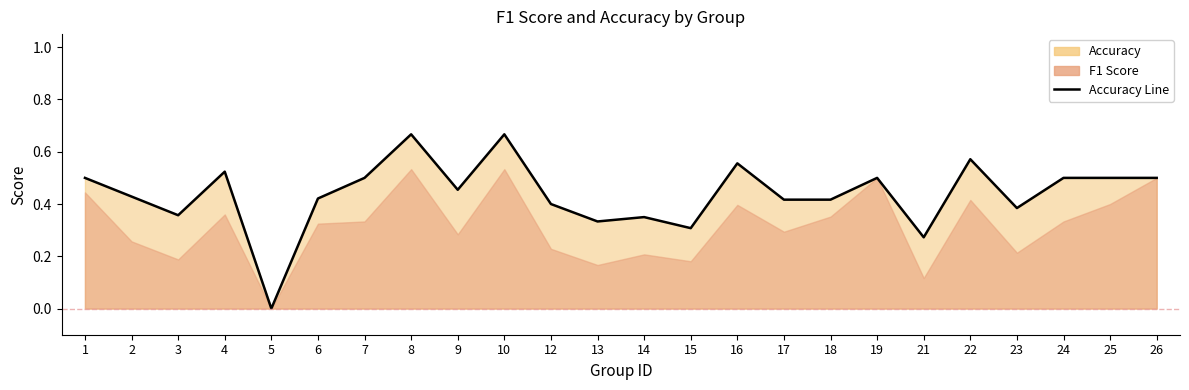

How many data points are above 0?

23